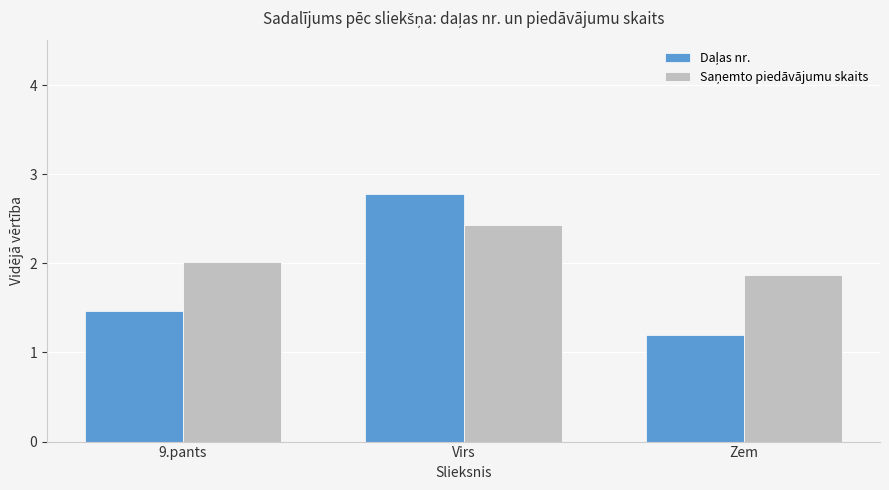

What is the total value across all series at Zem?

3.1